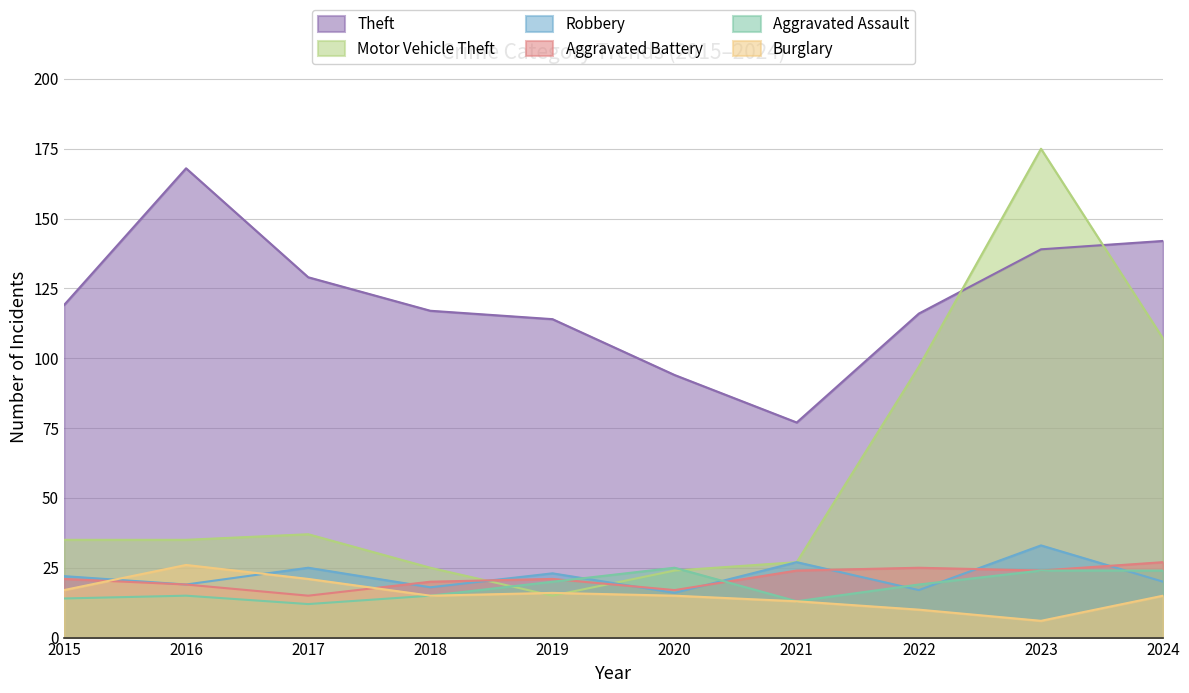

The value of Motor Vehicle Theft at 2023 is 293. True or false?

False